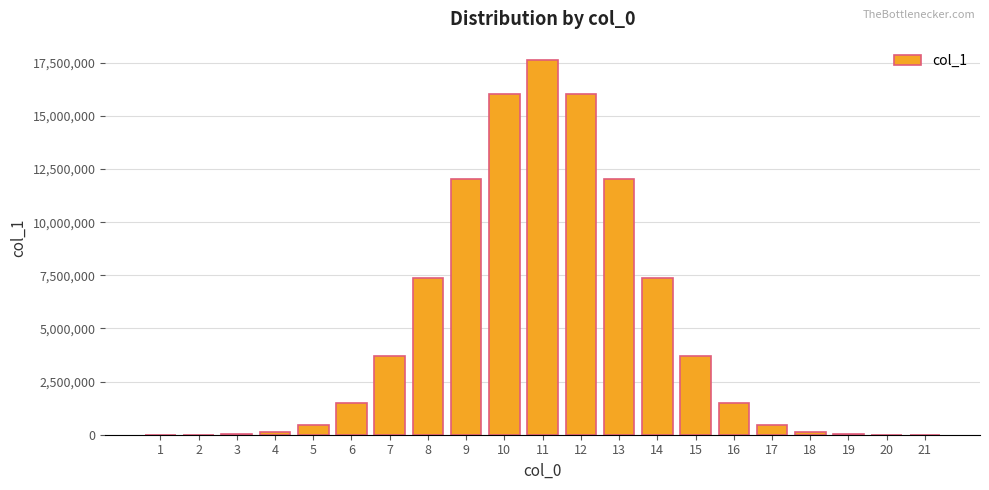

True or false: the data shows 5364547 at 15.

False